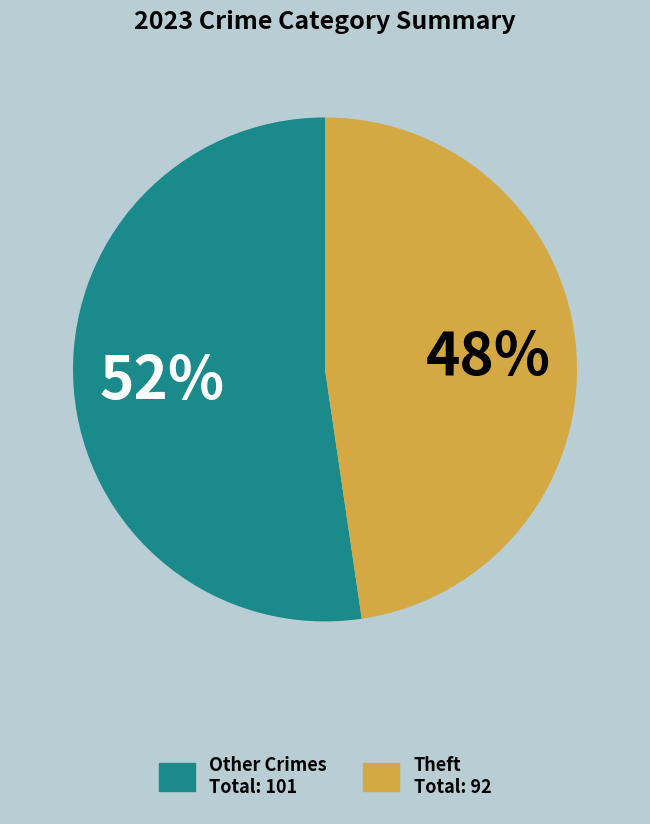

Does any single category account for the majority?

Yes